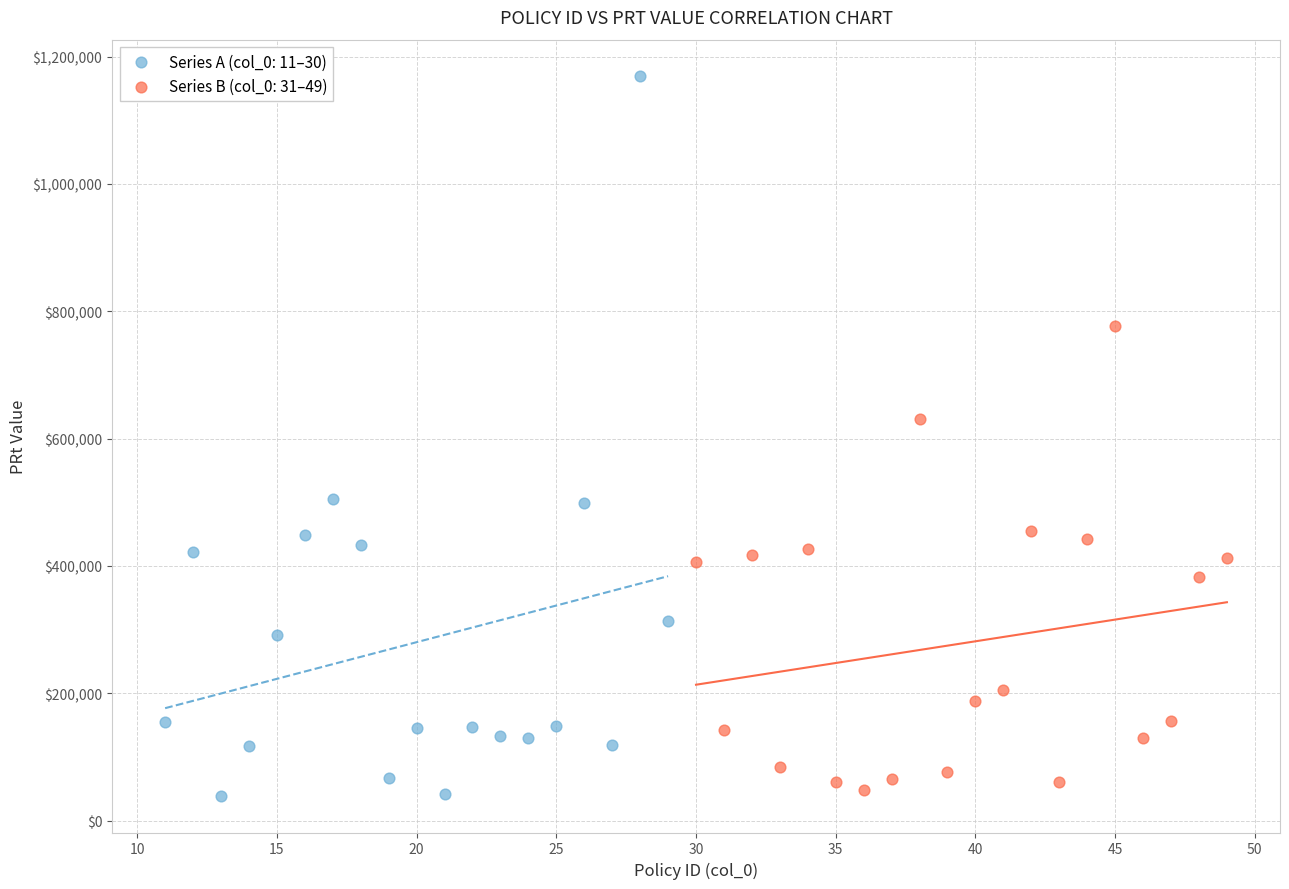

Which series has the largest Y range (max minus min)?

Series A (col_0: 11–30)